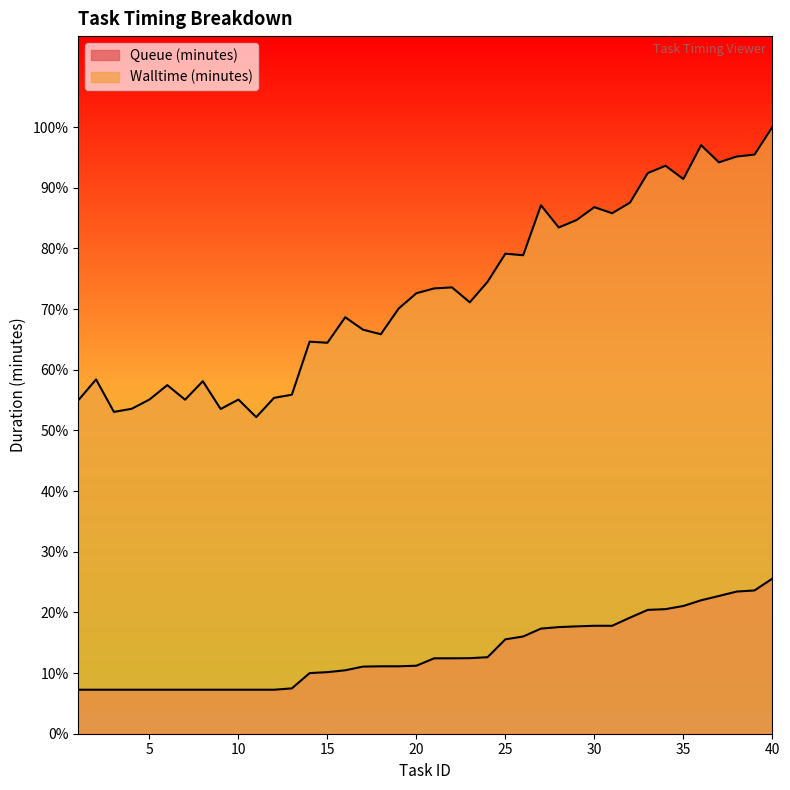

Reading right to left, transcribe all the data shown in this chart.

Queue (minutes): 40=21.0	39=19.4	38=19.2	37=18.6	36=18.1	35=17.3	34=16.9	33=16.8	32=15.7	31=14.6	30=14.6	29=14.5	28=14.4	27=14.2	26=13.2	25=12.8	24=10.3	23=10.2	22=10.2	21=10.2	20=9.2	19=9.1	18=9.1	17=9.1	16=8.6	15=8.3	14=8.2	13=6.1	12=6.0	11=6.0	10=6.0	9=6.0	8=6.0	7=6.0	6=6.0	5=6.0	4=6.0	3=6.0	2=6.0	1=6.0
Walltime (minutes): 40=82.0	39=78.3	38=78.1	37=77.3	36=79.6	35=75.0	34=76.8	33=75.8	32=71.8	31=70.4	30=71.2	29=69.5	28=68.5	27=71.5	26=64.7	25=64.9	24=61.1	23=58.4	22=60.4	21=60.2	20=59.6	19=57.5	18=54.0	17=54.6	16=56.3	15=52.9	14=53.0	13=45.9	12=45.4	11=42.8	10=45.2	9=43.9	8=47.7	7=45.2	6=47.1	5=45.2	4=44.0	3=43.5	2=47.9	1=45.1